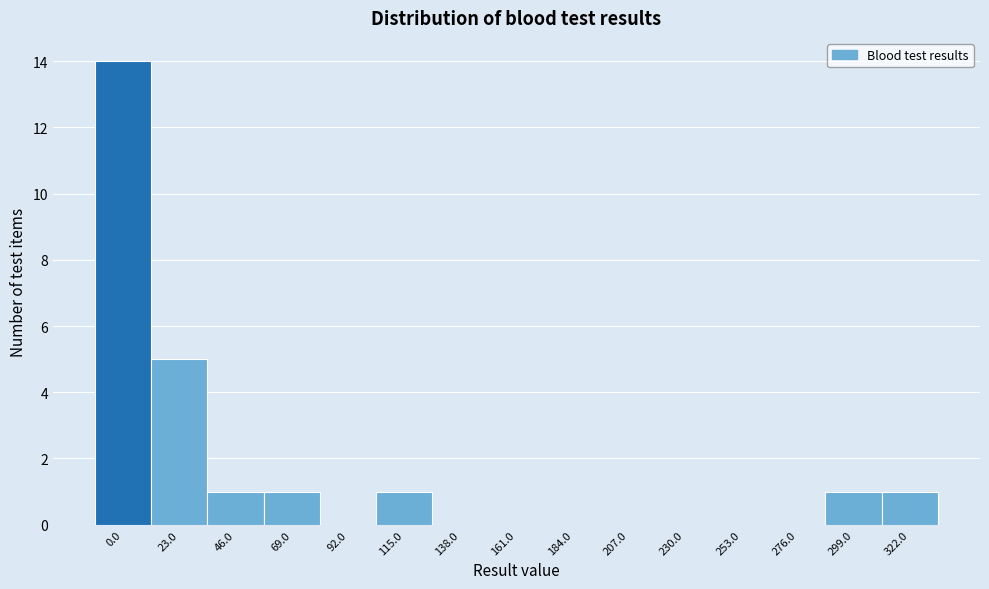

Reading left to right, extract all data points from this chart.

0.0=14	23.0=5	46.0=1	69.0=1	92.0=0	115.0=1	138.0=0	161.0=0	184.0=0	207.0=0	230.0=0	253.0=0	276.0=0	299.0=1	322.0=1